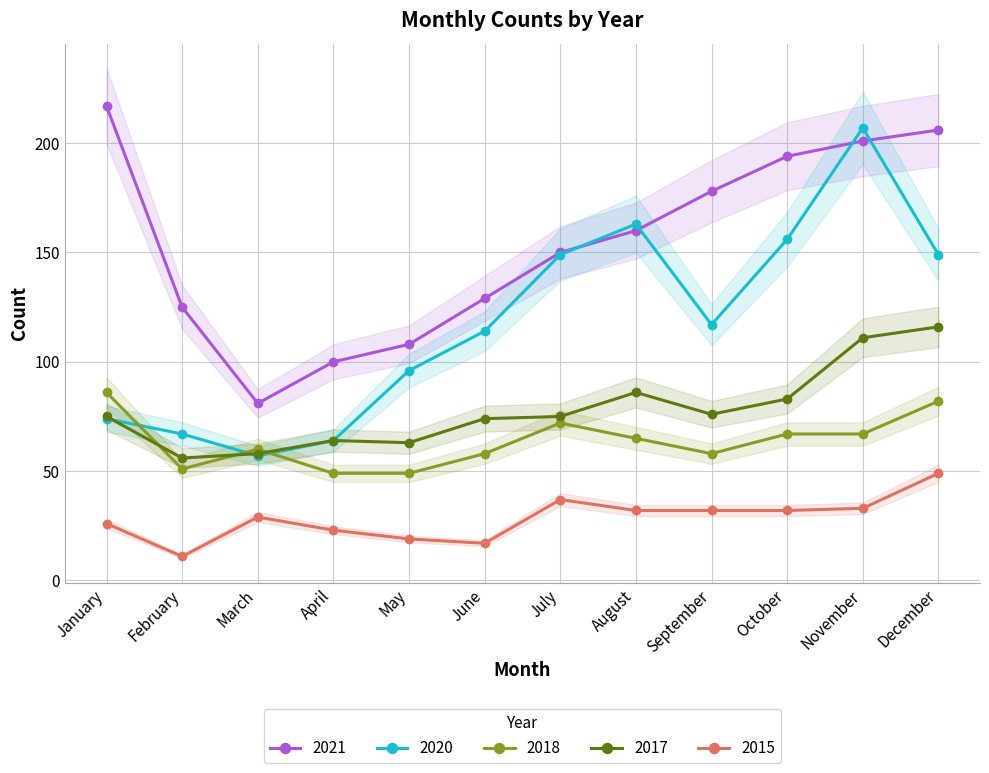

Which series has the widest spread of values?

2020